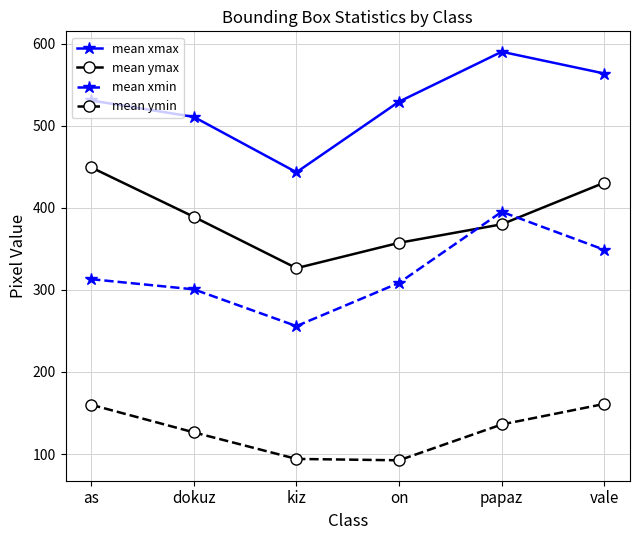

Does the chart display data point markers on the line(s)?

Yes